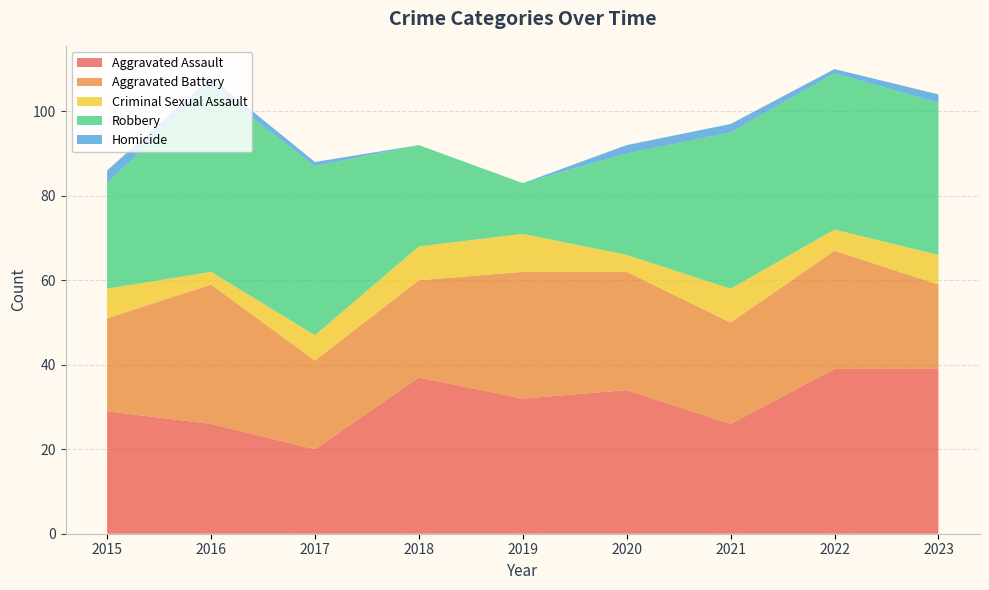

Reading left to right, transcribe all the data shown in this chart.

Aggravated Assault: 29	26	20	37	32	34	26	39	39
Aggravated Battery: 22	33	21	23	30	28	24	28	20
Criminal Sexual Assault: 7	3	6	8	9	4	8	5	7
Robbery: 25	44	40	24	12	24	37	37	36
Homicide: 3	2	1	0	0	2	2	1	2